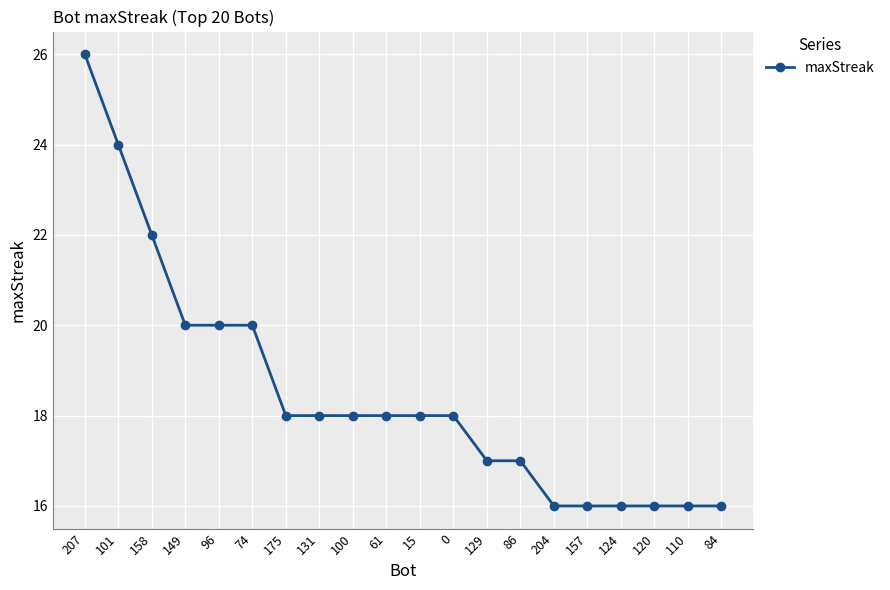

How many distinct data groups are displayed?

1